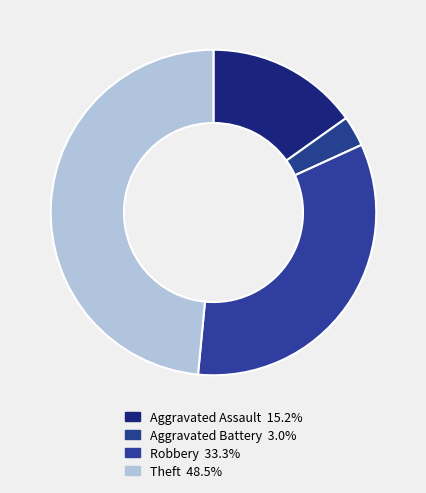

How many segments does this pie chart have?

4